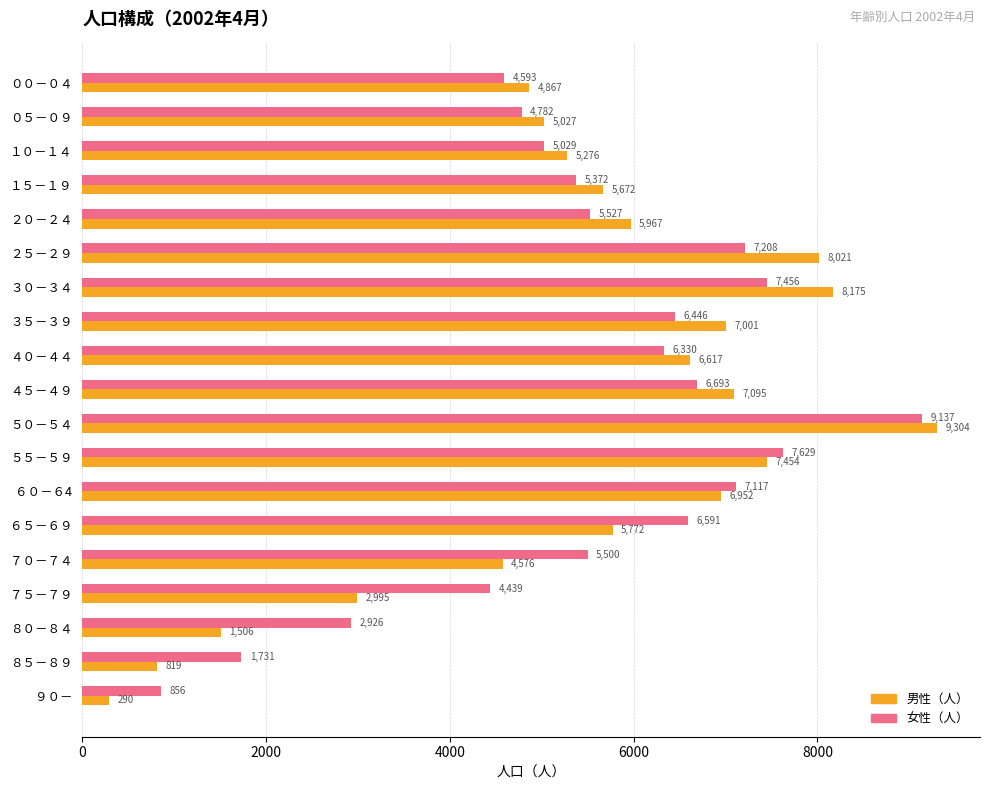

Rank the series by their average value, from highest to lowest.

女性（人）, 男性（人）